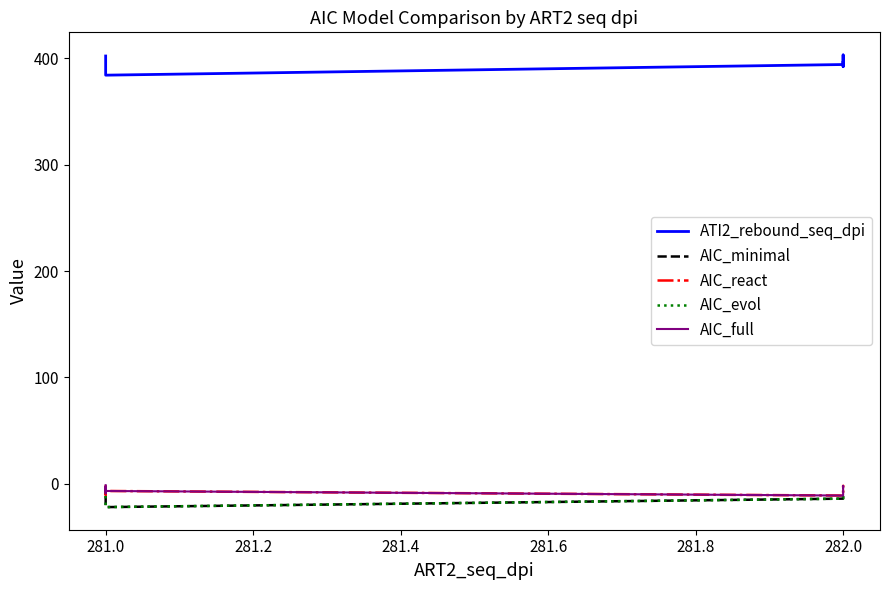

What is the sum of the AIC_evol values at 281.0 and 282.0?

-25.1